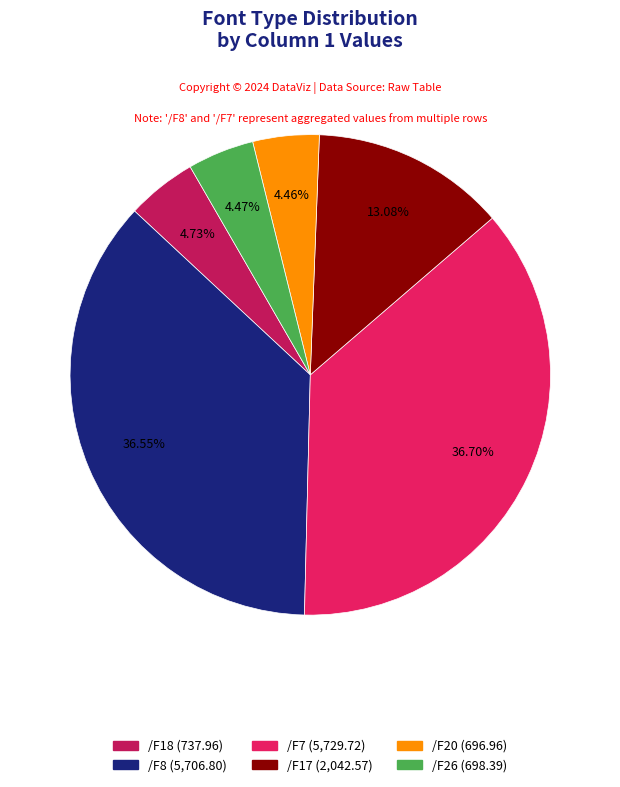

Is there any slice that represents more than half of the pie?

No